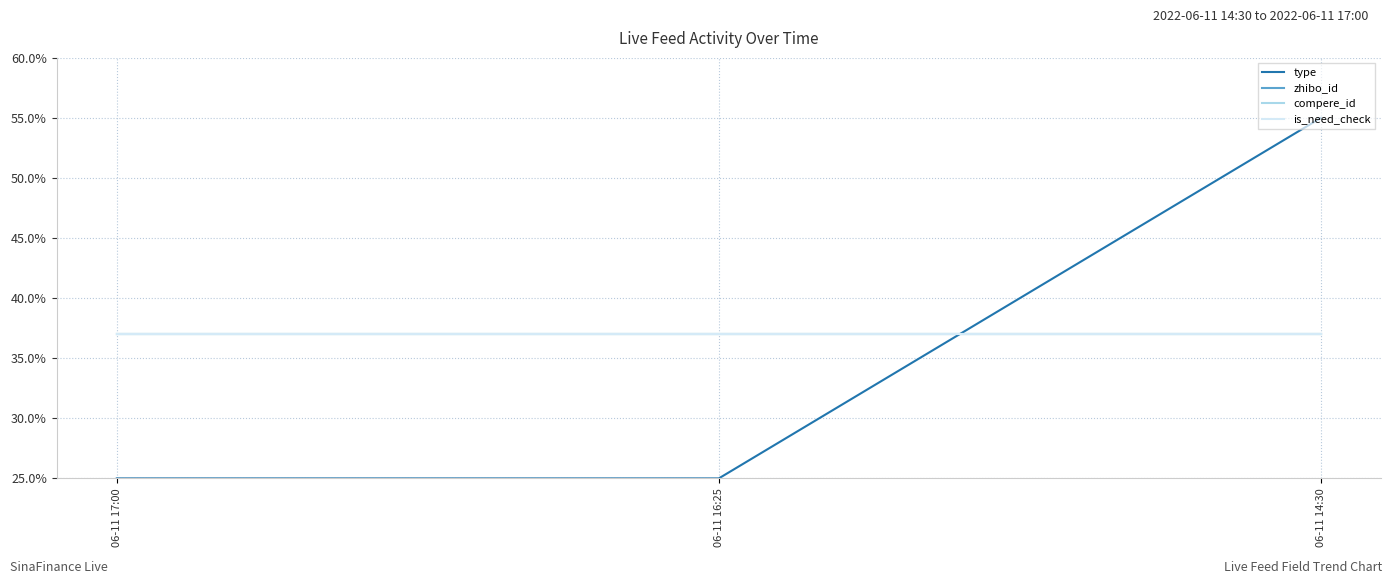

At which label does type reach its minimum?

06-11 17:00